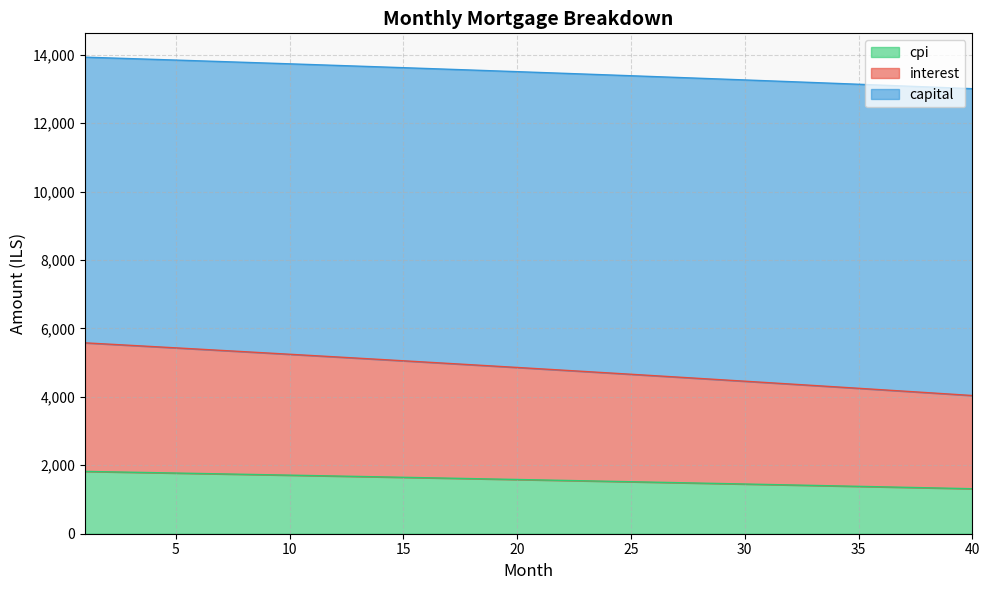

What is the difference between the maximum and minimum values in the cpi series?

506.3